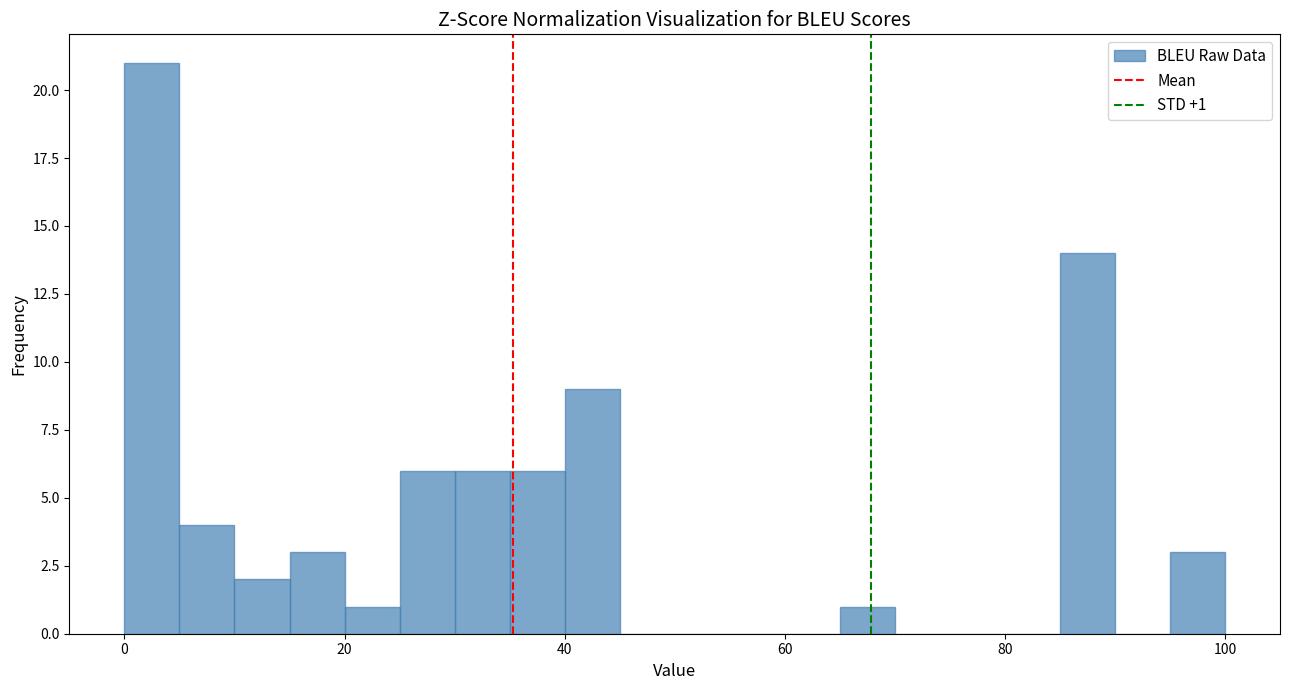

Read against the x-axis, roughly where is the centre of the tallest bar?

2